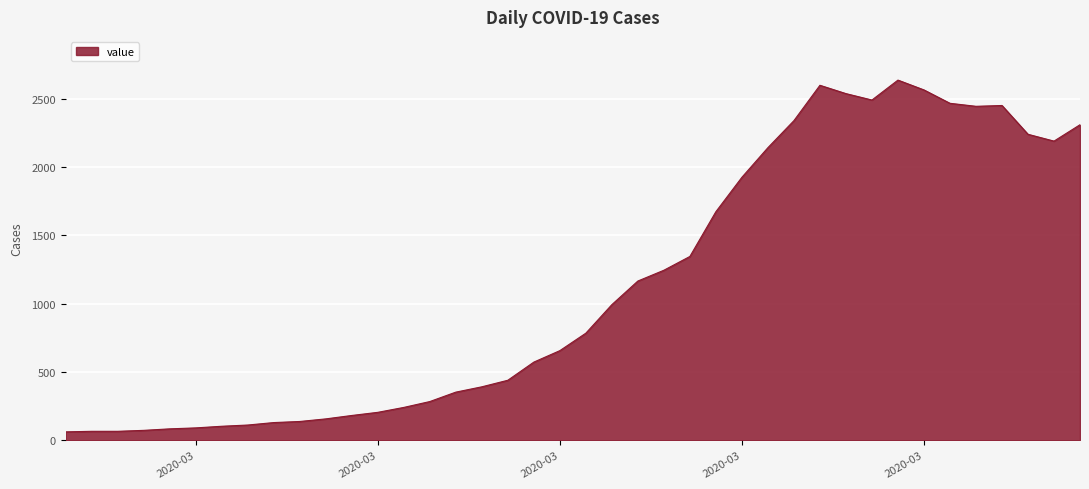

True or false: there are more than 0 points higher than both neighbors.

True